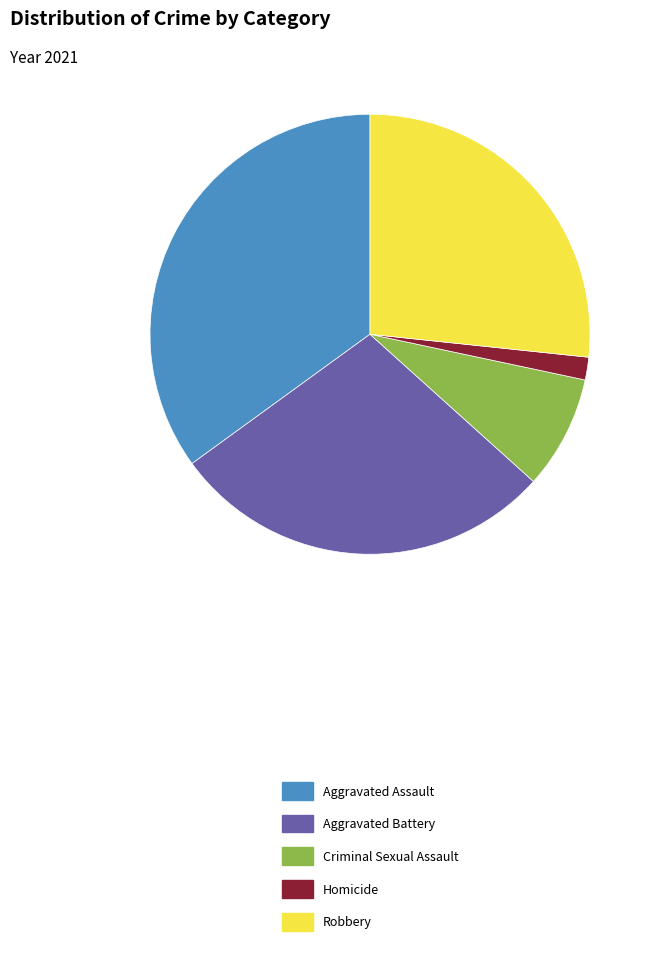

Do Homicide and Robbery together represent more than half of the pie?

No